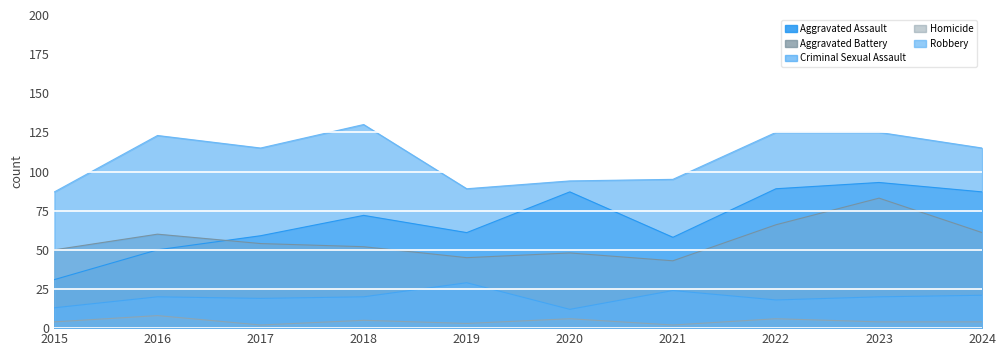

At which label does Robbery reach its minimum?

2015